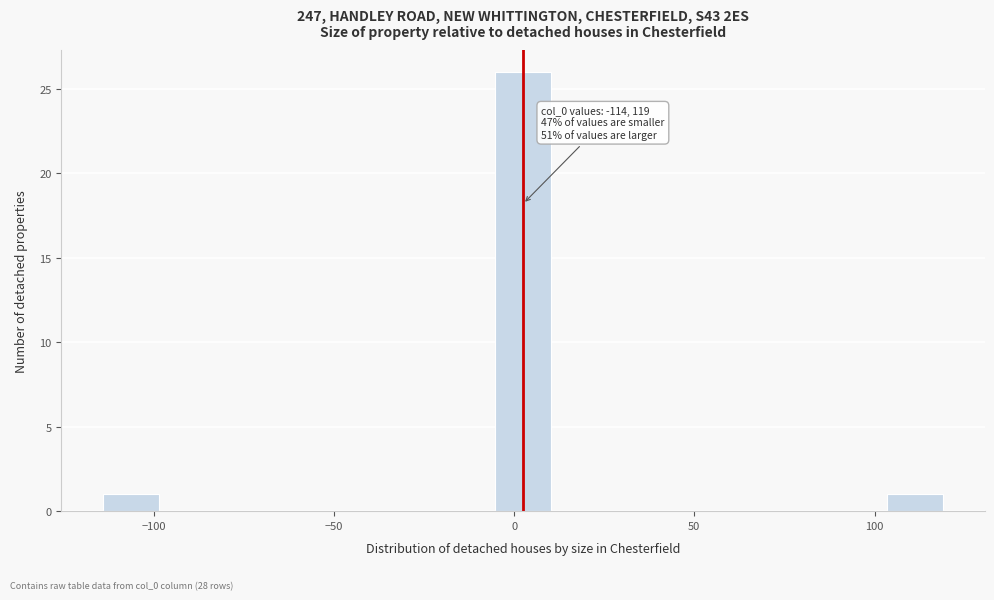

Around what value on the x-axis is the tallest bar? Give the approximate position of its centre, as read against the axis.

5